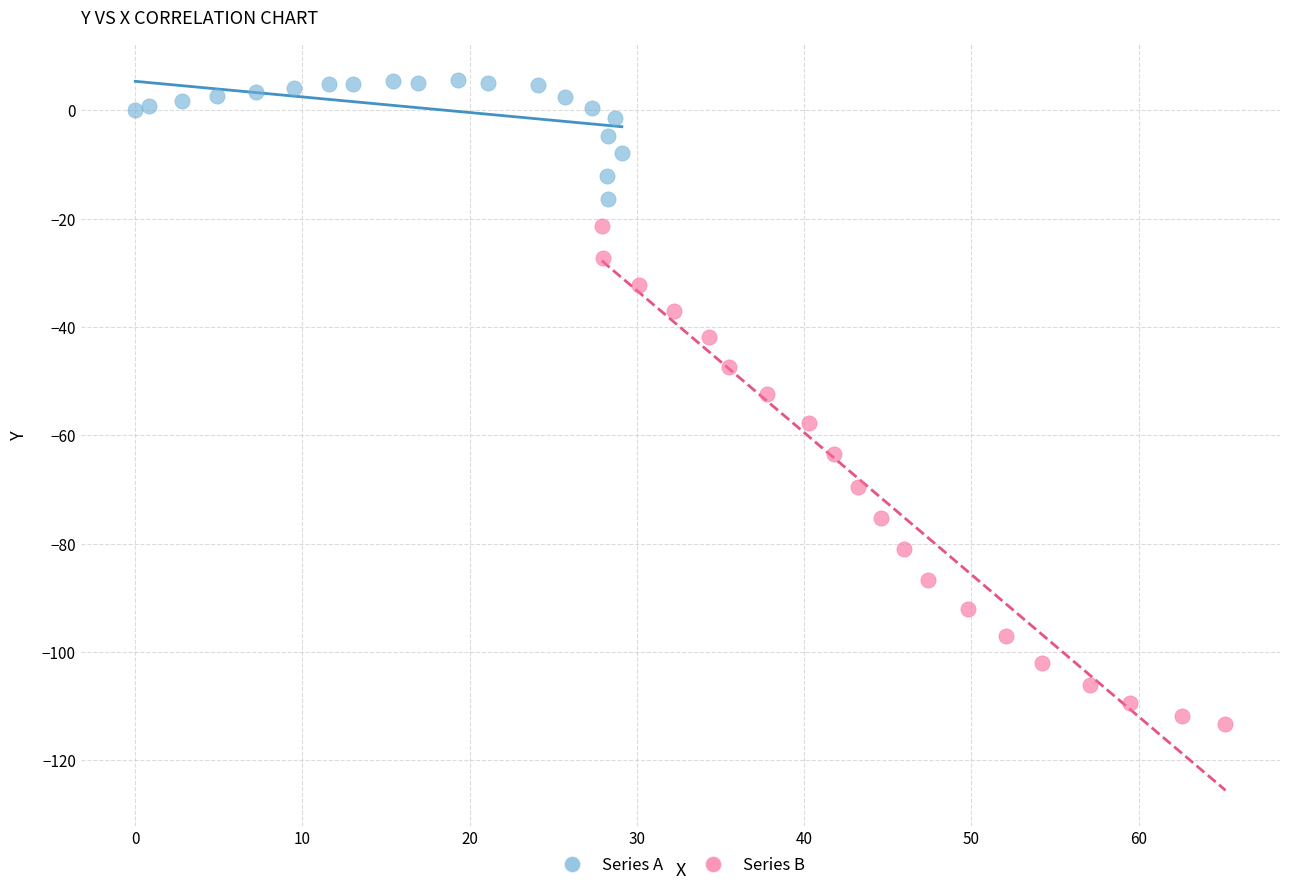

Which series reaches the maximum Y coordinate?

Series A